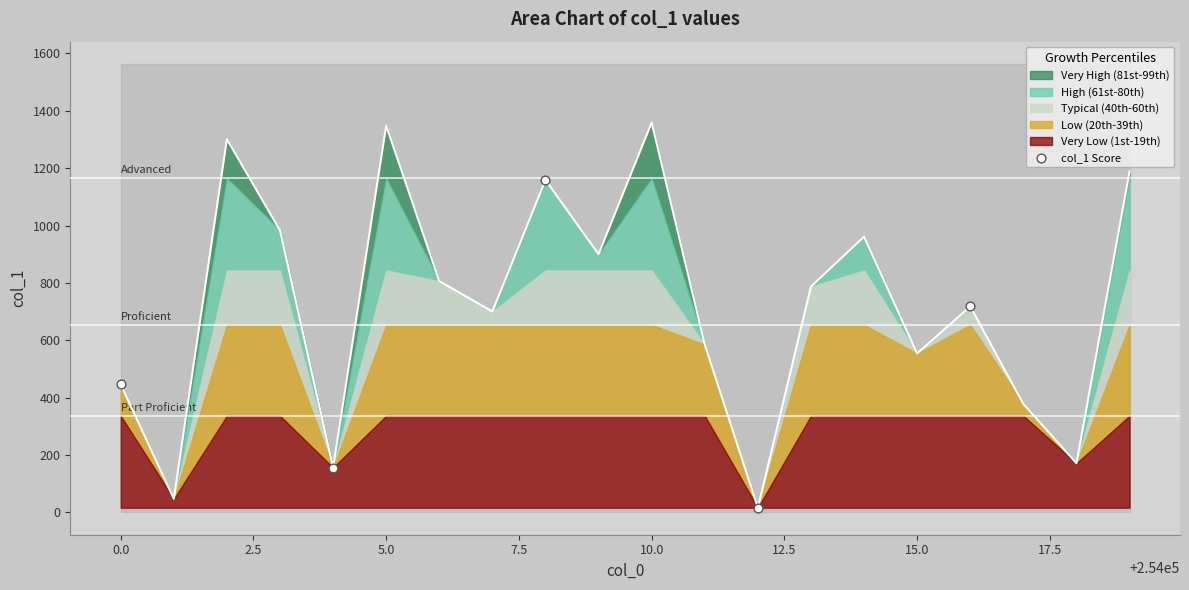

What is the maximum value for Very High (81st-99th)?

1359